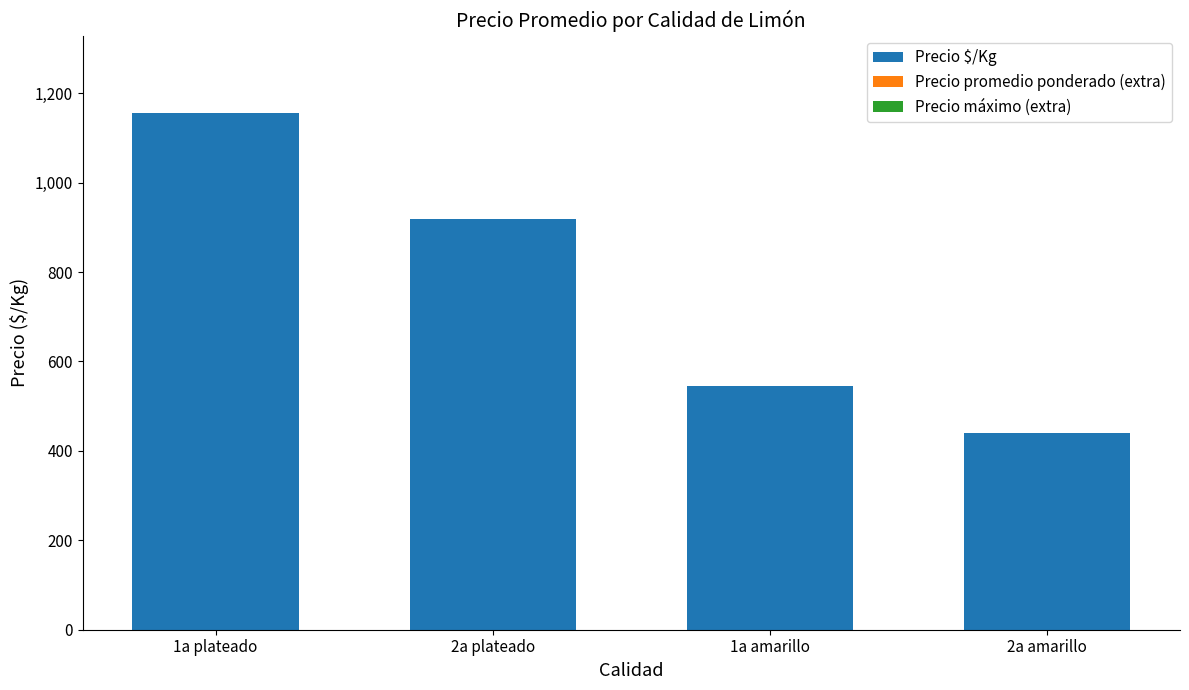

What is the label of the 1st bar from the left?

1a plateado